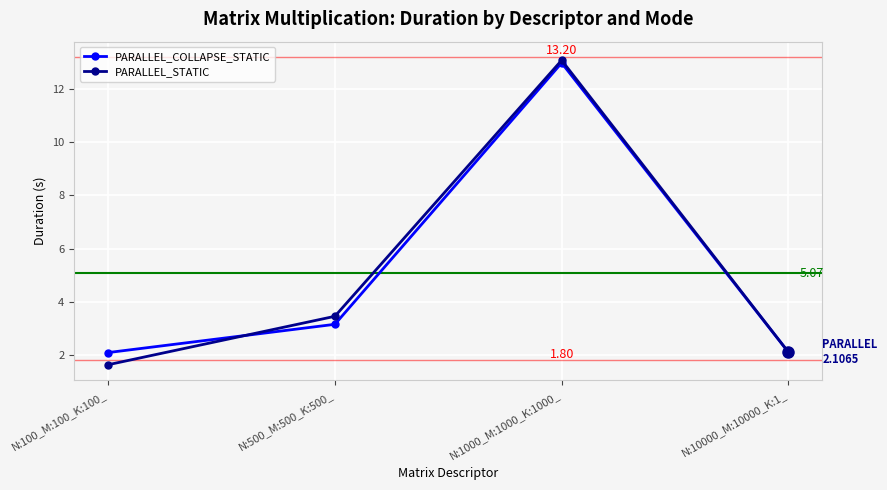

Which series has the largest range (max minus min)?

PARALLEL_STATIC